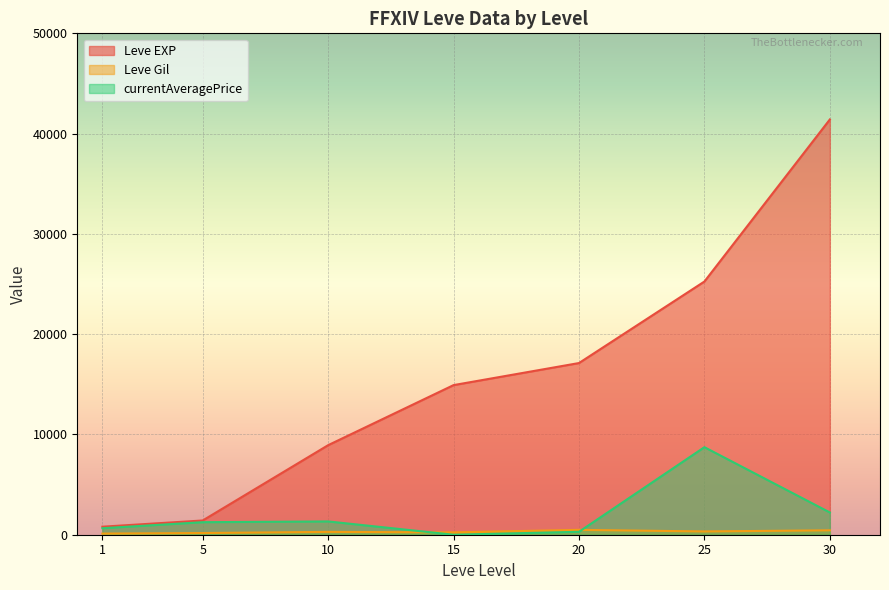

What is the value of the currentAveragePrice point at the 7th from the left?

2218.9